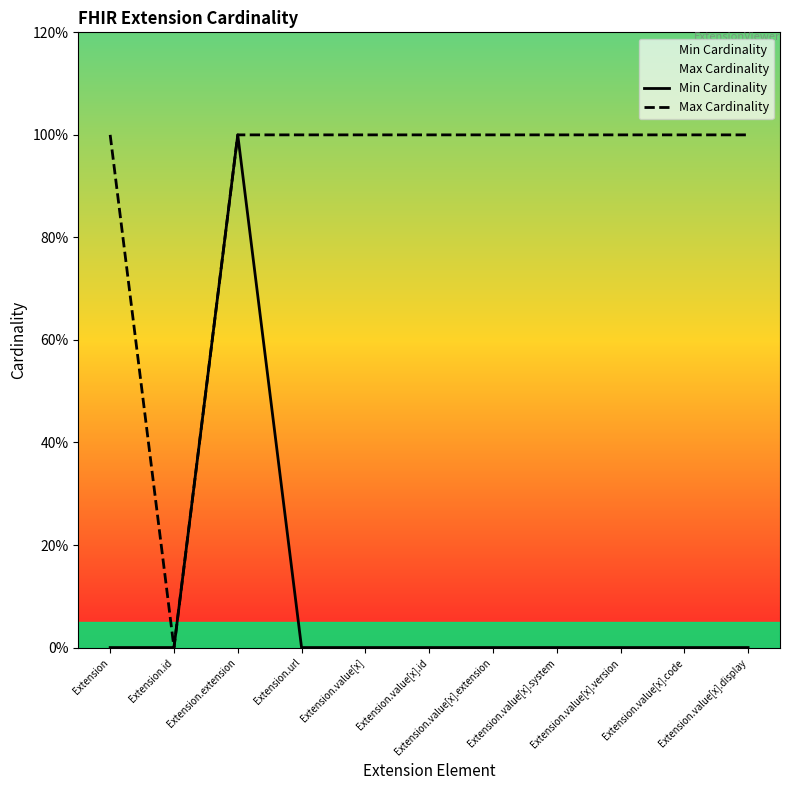

What is the sum of all Max Cardinality values?

10